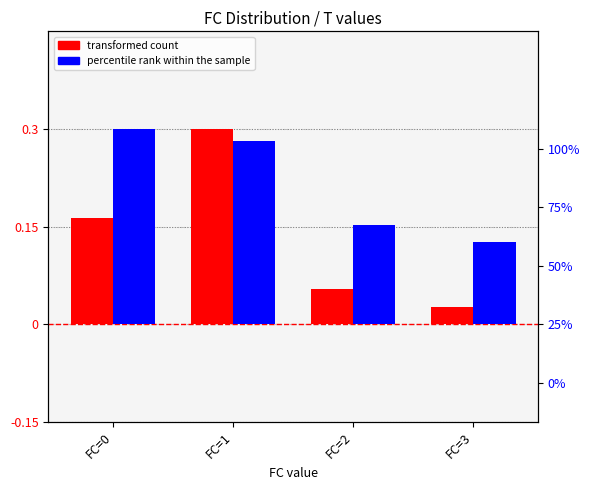

What is the difference between the transformed count values at FC=0 and FC=2?

0.1